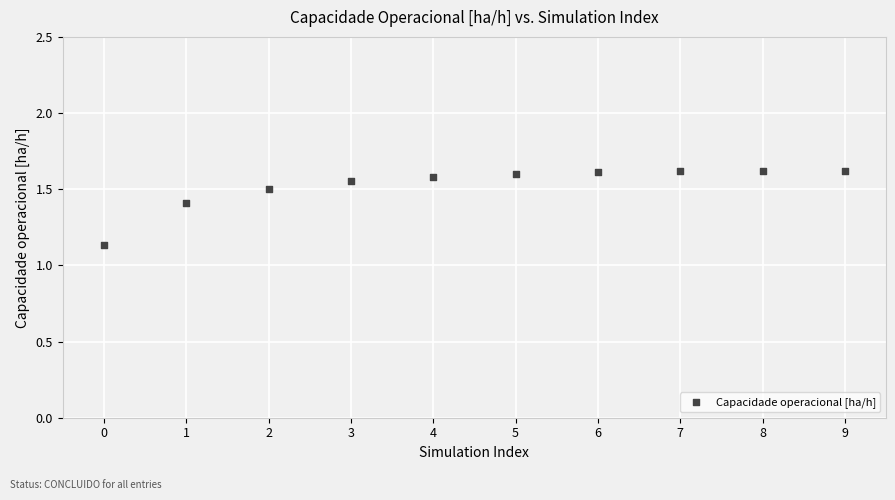

What is the average Y value?

1.5